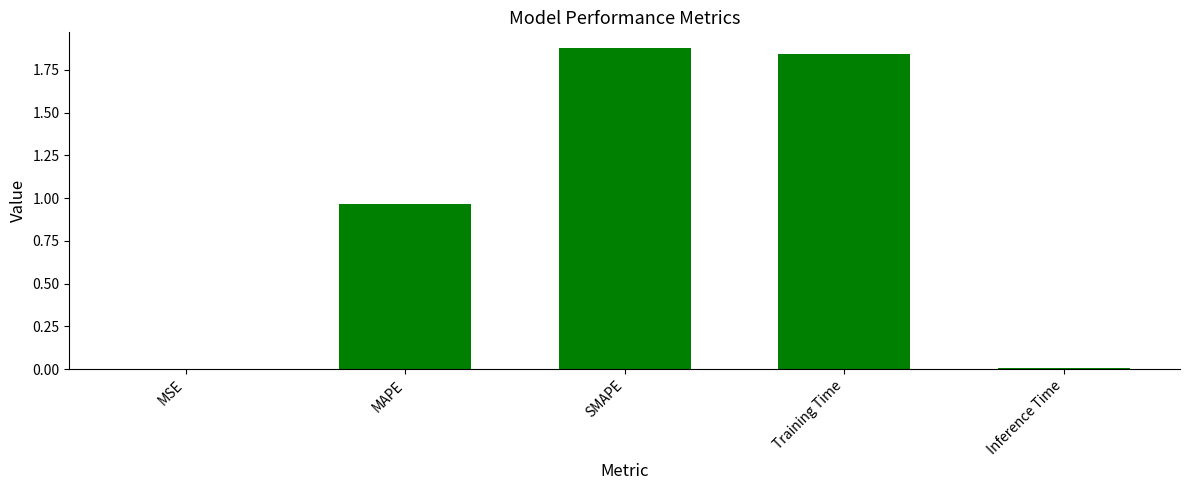

What is the sum of all values?

4.7